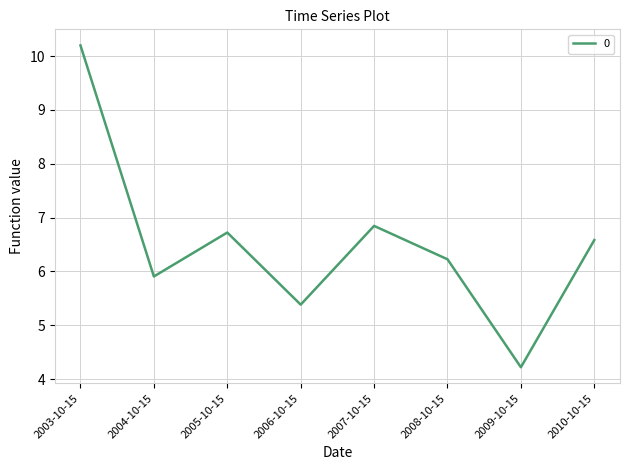

Which label corresponds to the largest value in the chart?

2003-10-15